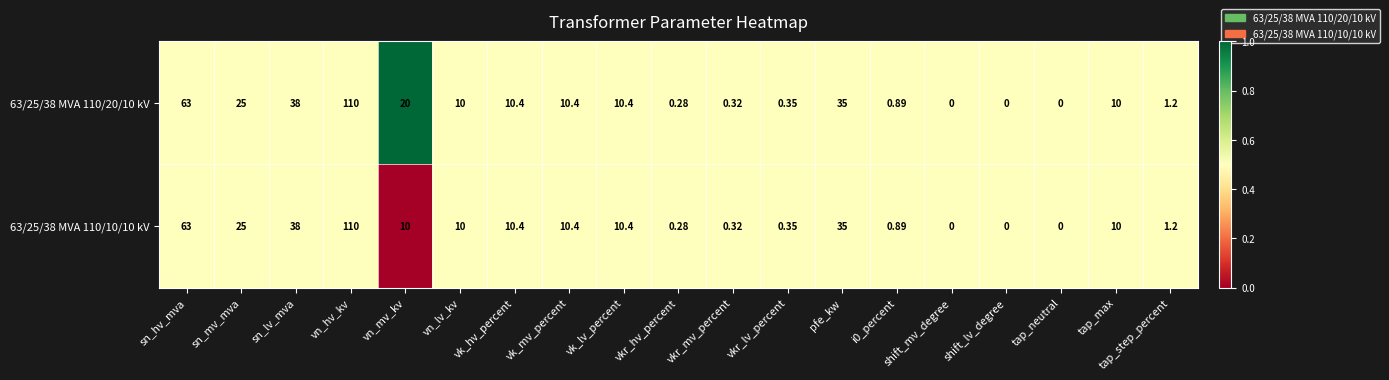

At which category does the chart reach its peak across all series?

vn_hv_kv